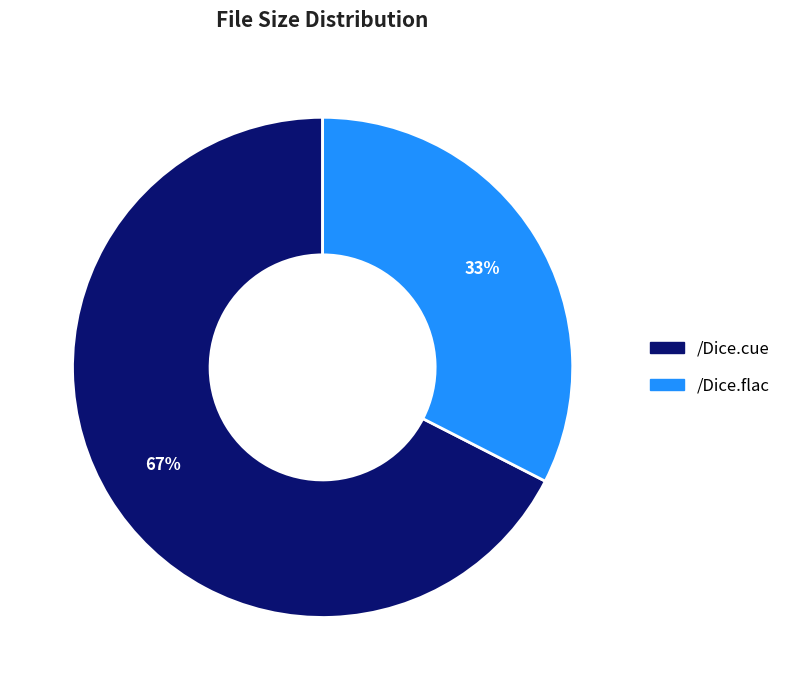

Combined, do /Dice.cue and /Dice.flac account for over 50%?

Yes